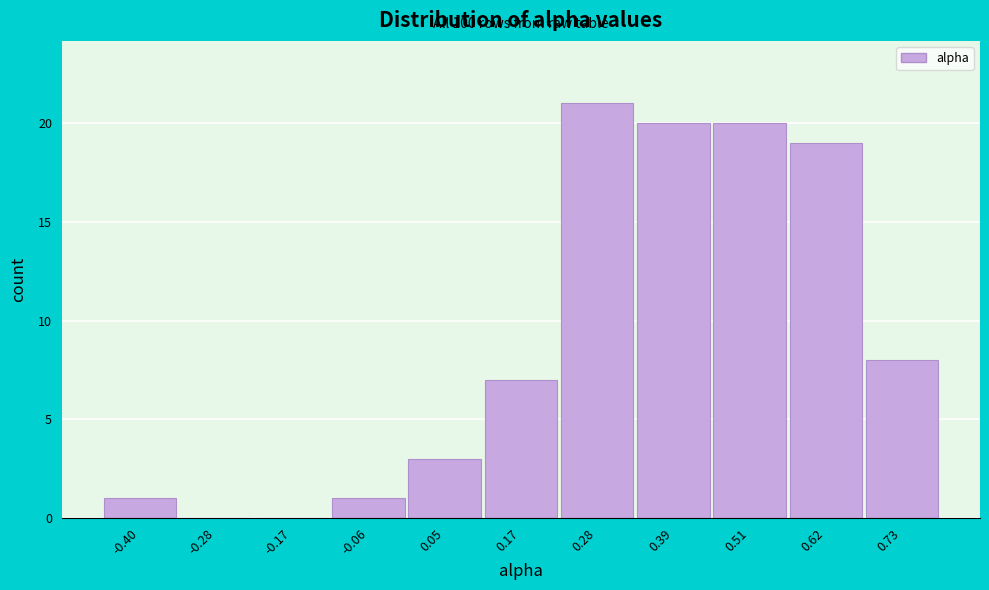

Reading right to left, transcribe all the data shown in this chart.

0.73=8	0.62=19	0.51=20	0.39=20	0.28=21	0.17=7	0.05=3	-0.06=1	-0.17=0	-0.28=0	-0.40=1